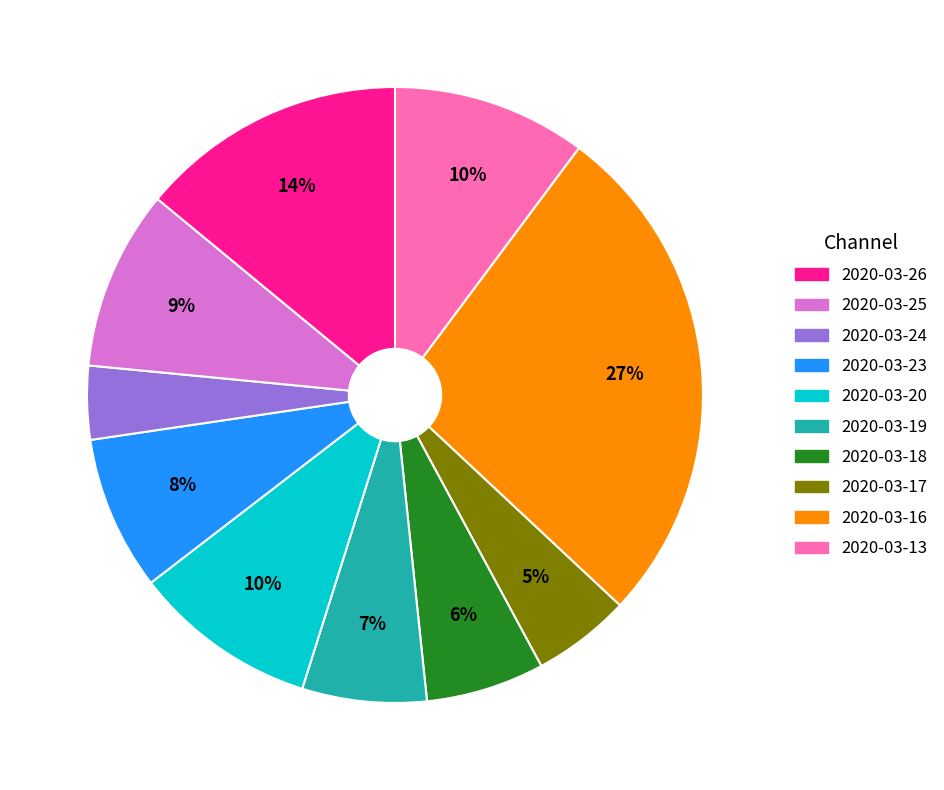

Does any single category account for the majority?

No